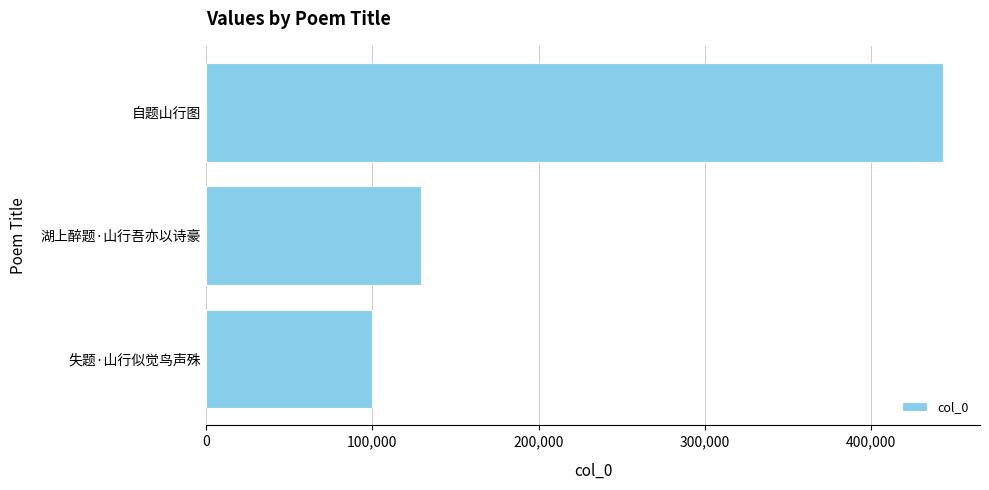

Between 自题山行图 and 失题·山行似觉鸟声殊, which is larger?

自题山行图